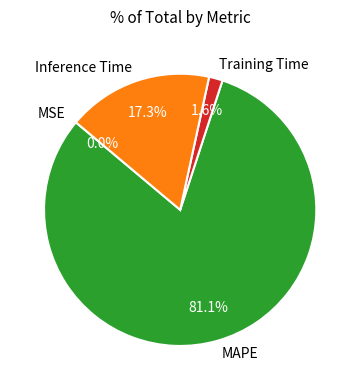

To the nearest percent, what is the average slice percentage?

25%